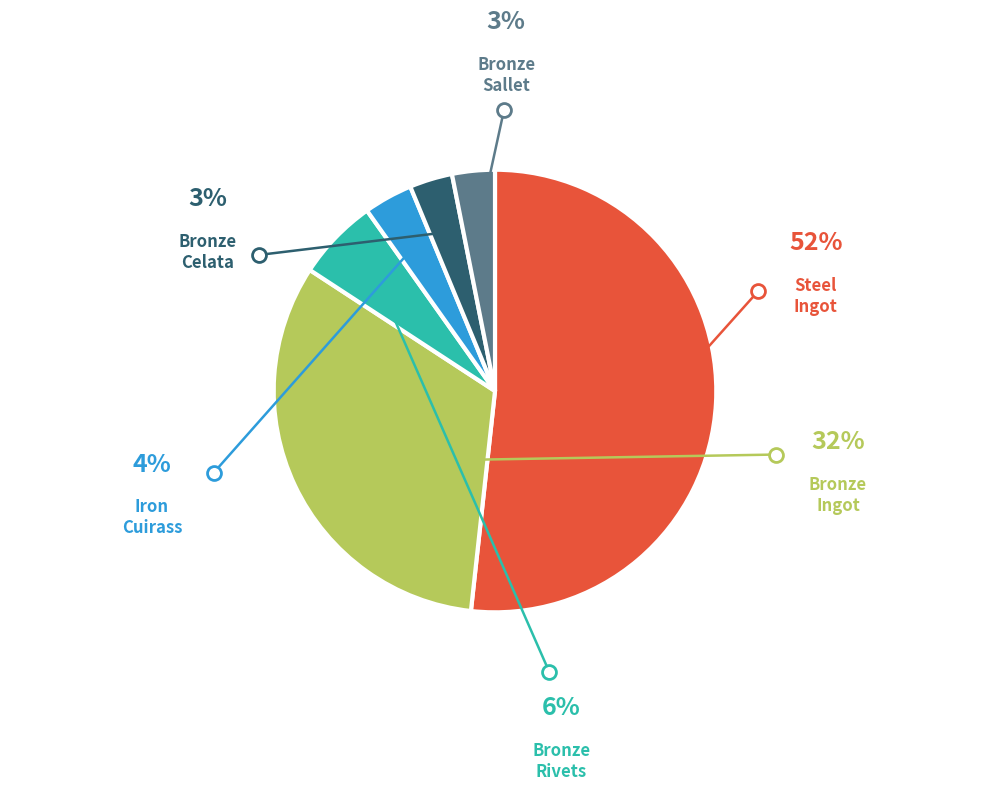

How many segments does this pie chart have?

6